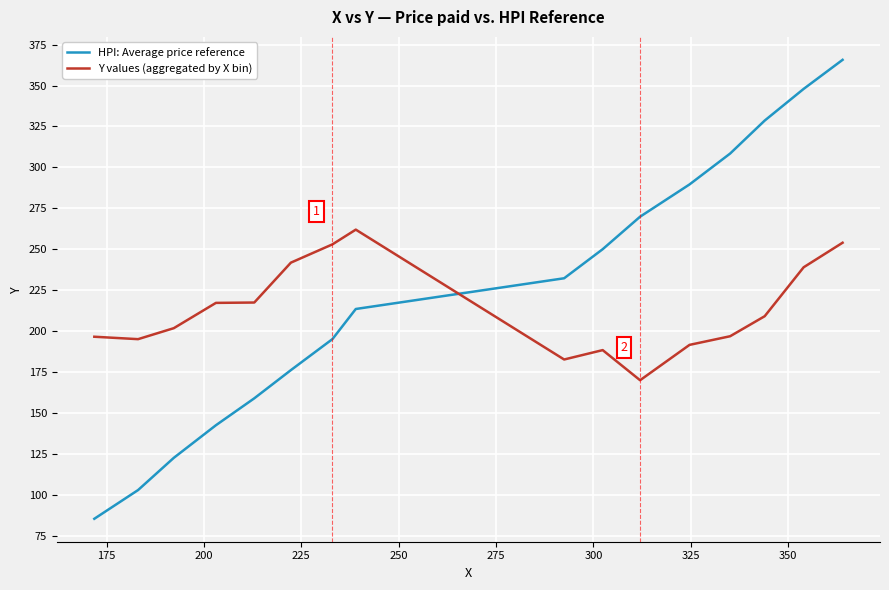

Which series has the largest range (max minus min)?

HPI: Average price reference